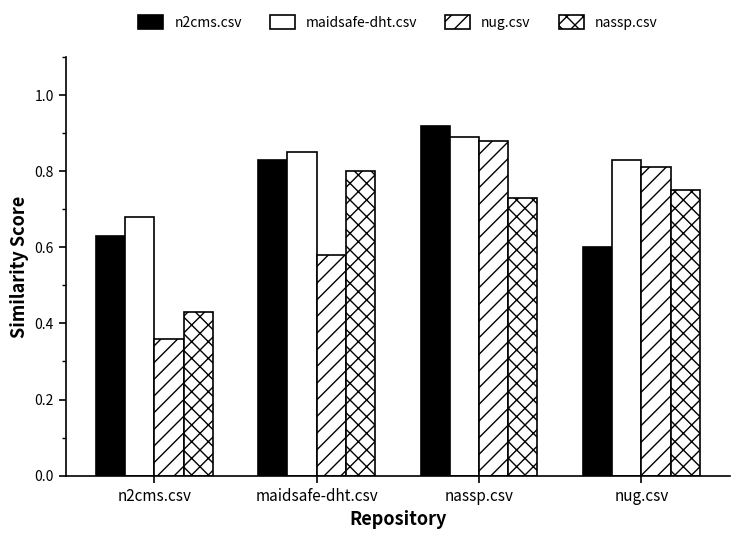

How many data points does each series have?

4